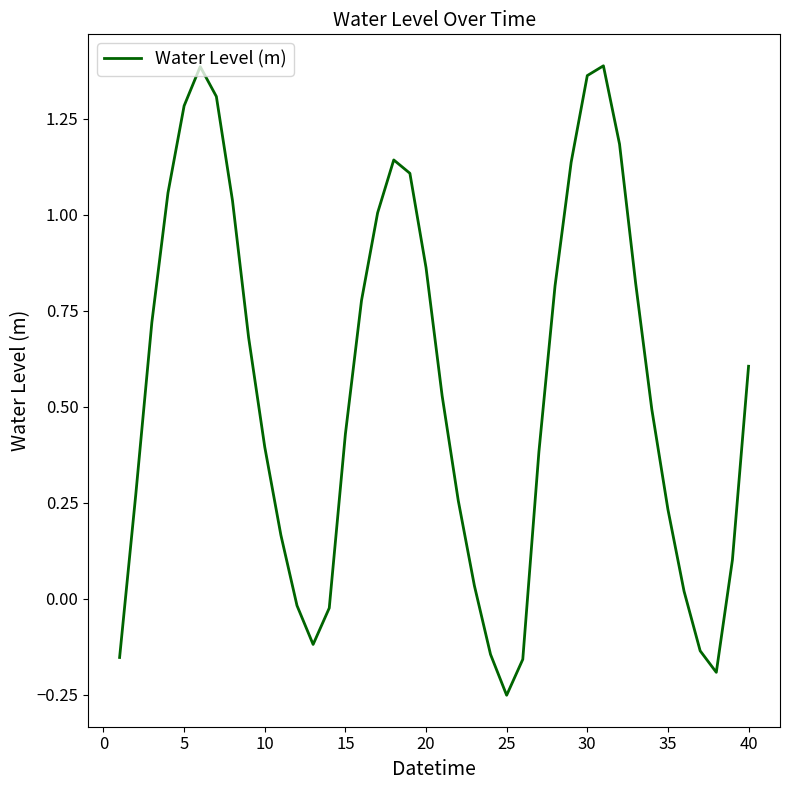

Which label corresponds to the smallest value in the chart?

25